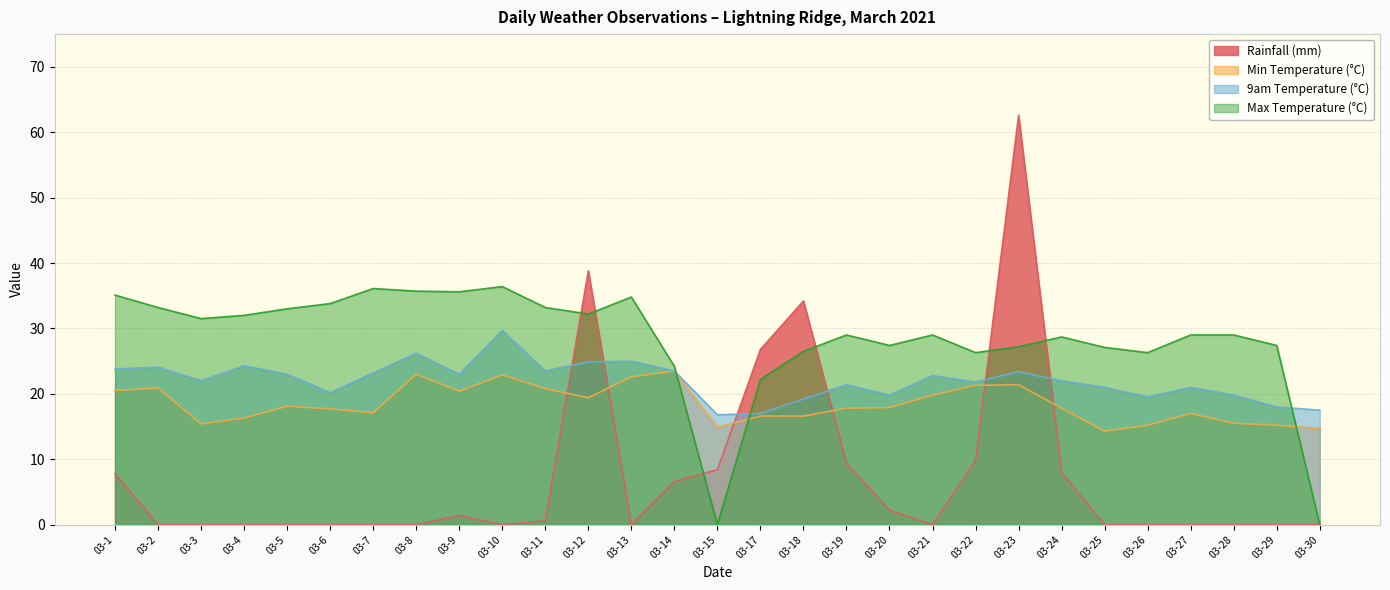

What is the value of the Max Temperature (°C) point at the 11th from the left?

33.2